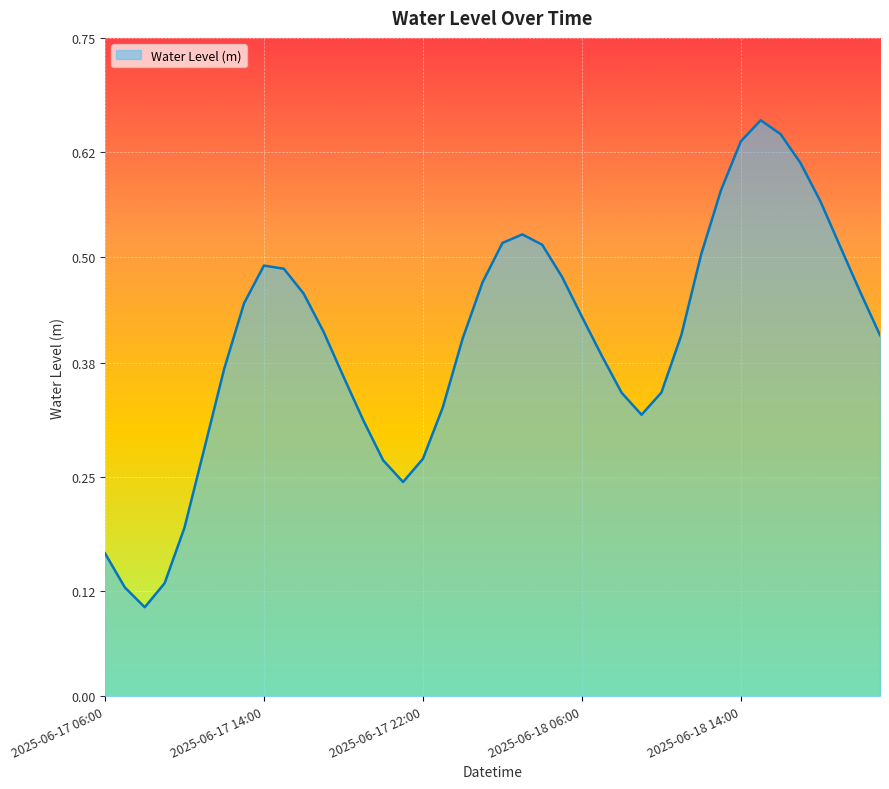

How many lines are shown in the chart?

1